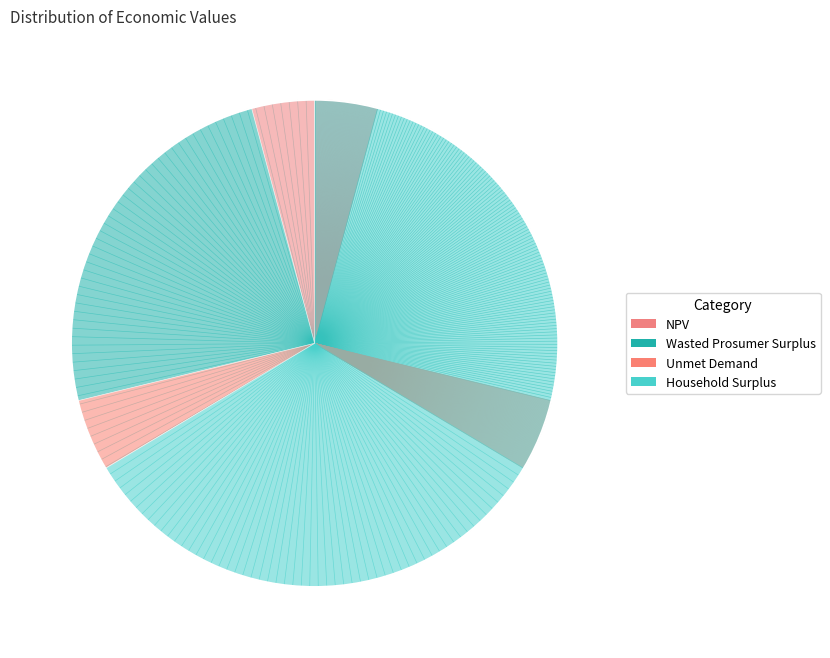

Which category accounts for the majority?

Household Surplus